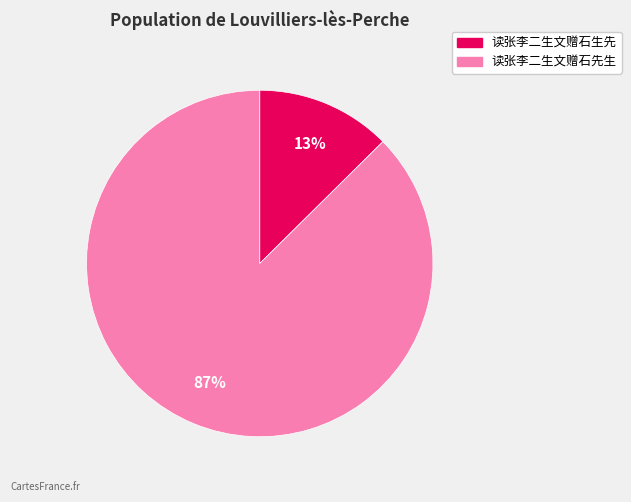

To the nearest percent, what is the combined percentage of 读张李二生文赠石生先 and 读张李二生文赠石先生?

100%